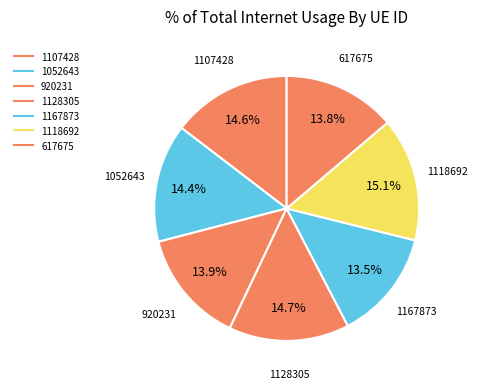

Which category has the biggest portion of the pie?

1118692